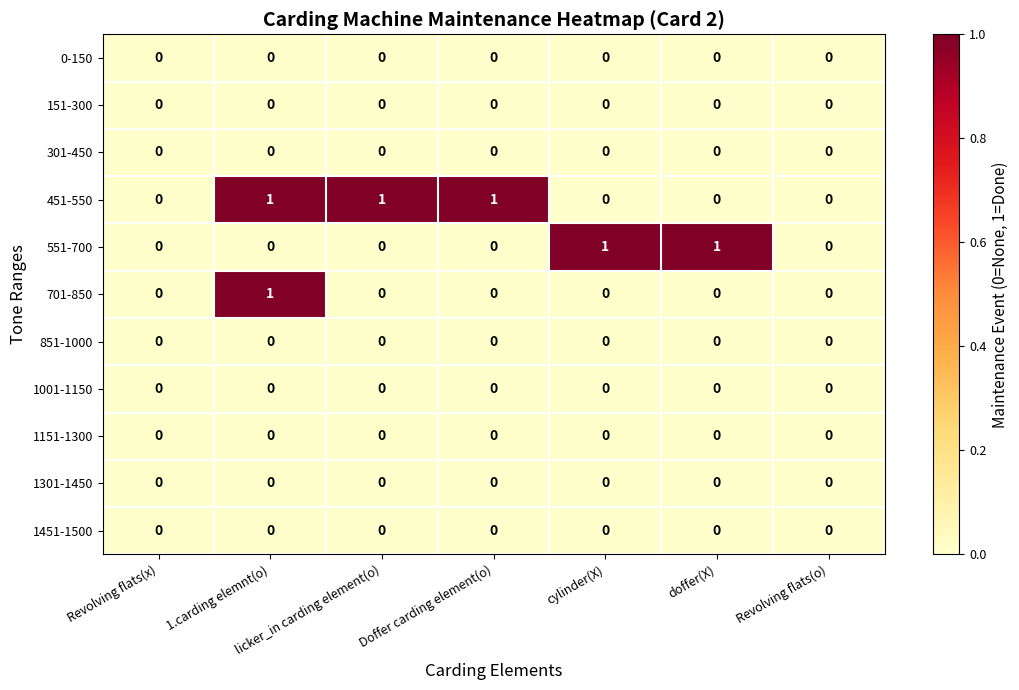

How many 701-850 values are between 0 and 1?

7